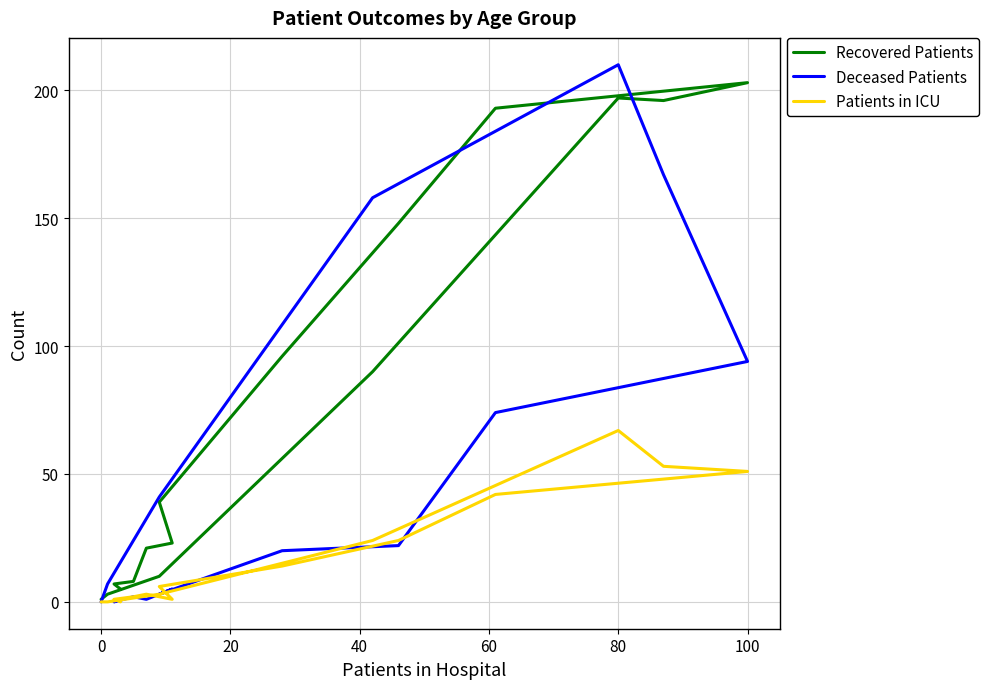

List the series in order of their peak value, lowest first.

Patients in ICU, Recovered Patients, Deceased Patients